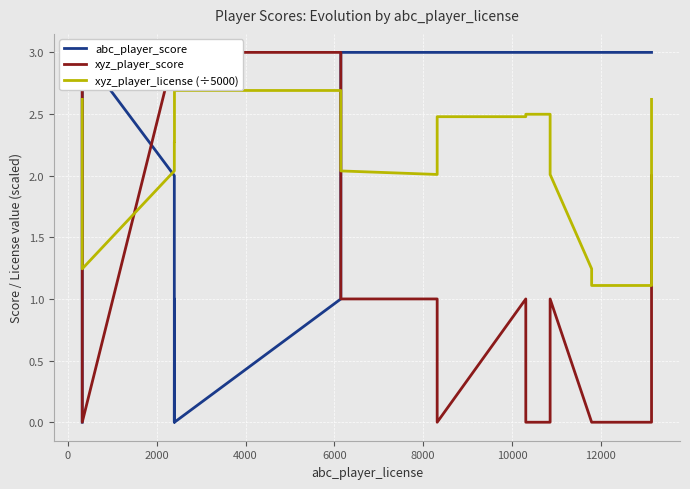

How many interior local peaks does the xyz_player_score series have?

2